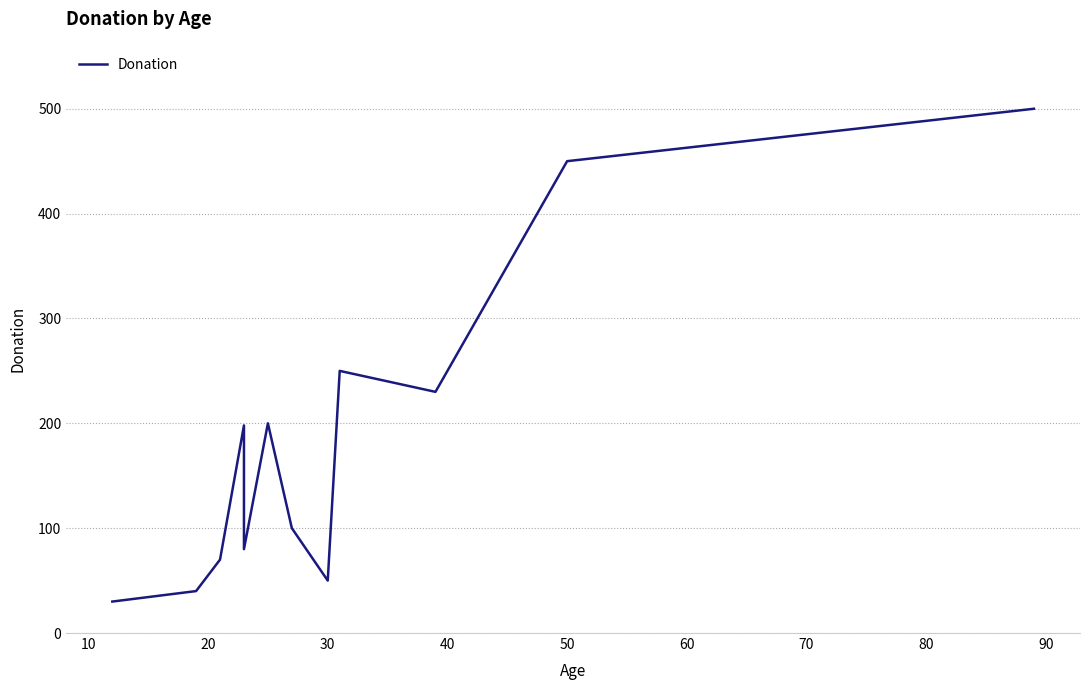

What is the maximum value shown in the chart?

500